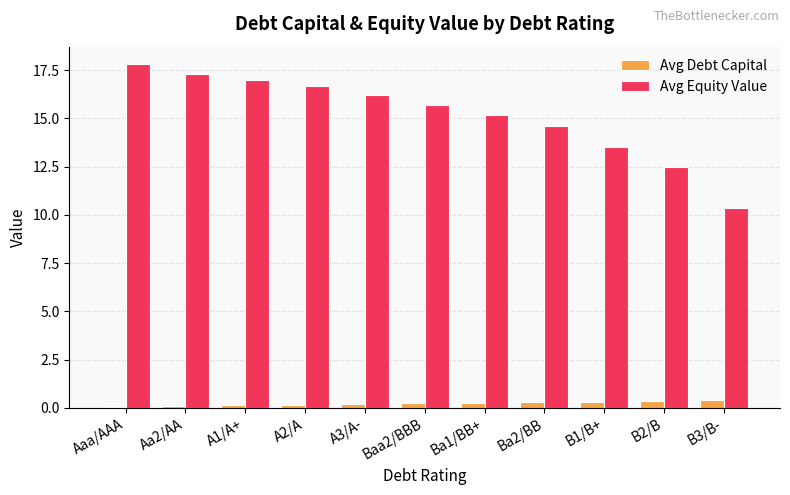

True or false: Avg Equity Value has a value of 17.0 at A1/A+.

True